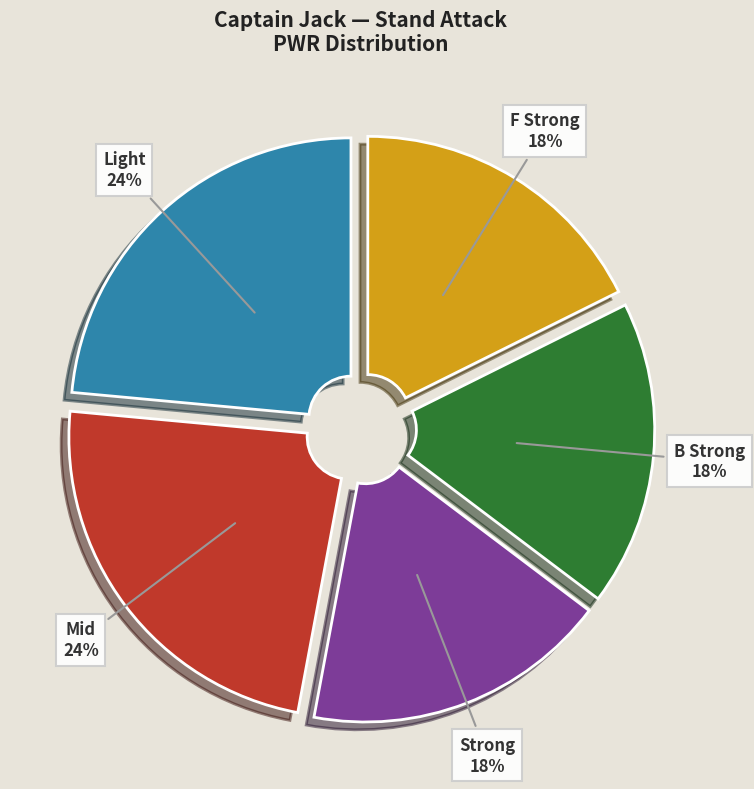

Do Mid and B Strong together represent more than half of the pie?

No